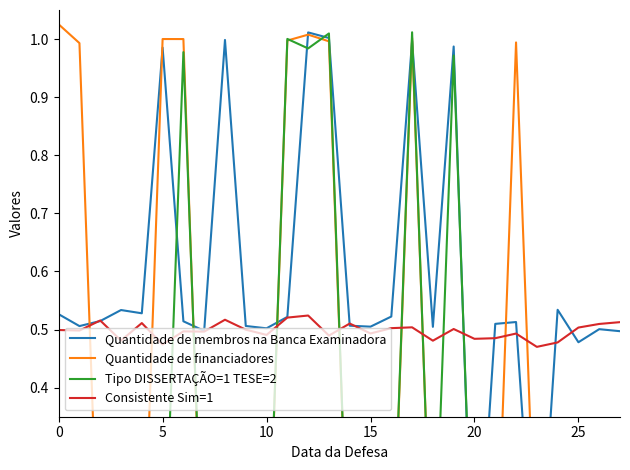

List the series in order of their peak value, lowest first.

Consistente Sim=1, Quantidade de membros na Banca Examinadora, Tipo DISSERTAÇÃO=1 TESE=2, Quantidade de financiadores